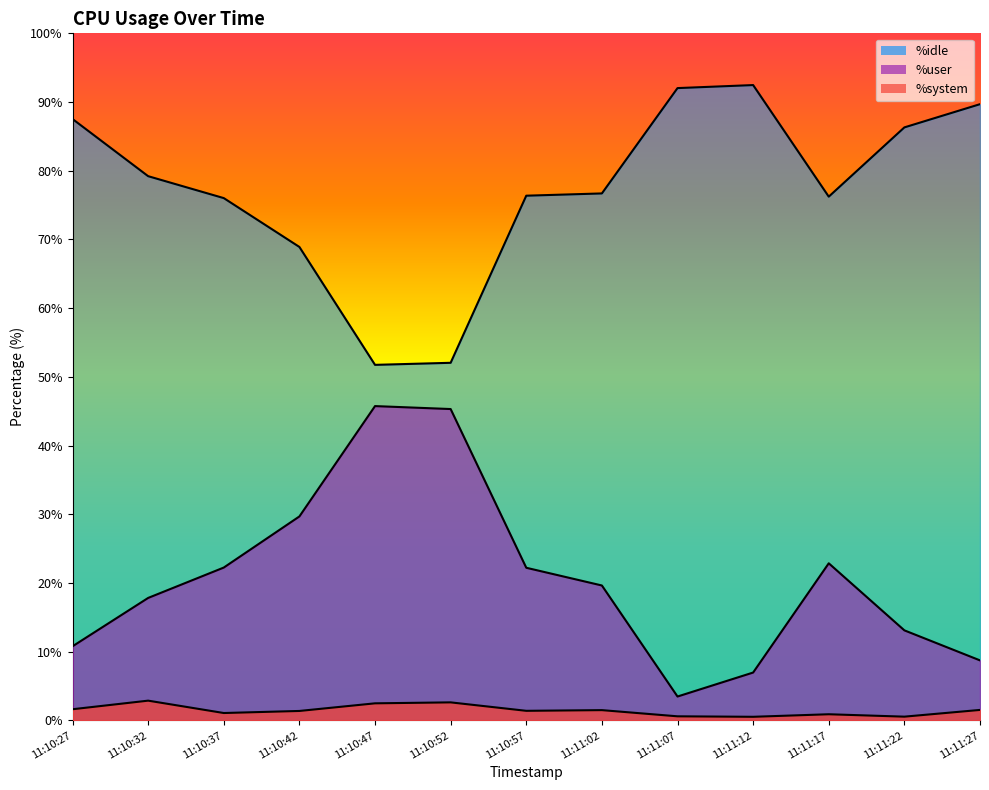

List the series in order of their overall mean, lowest first.

%system, %user, %idle